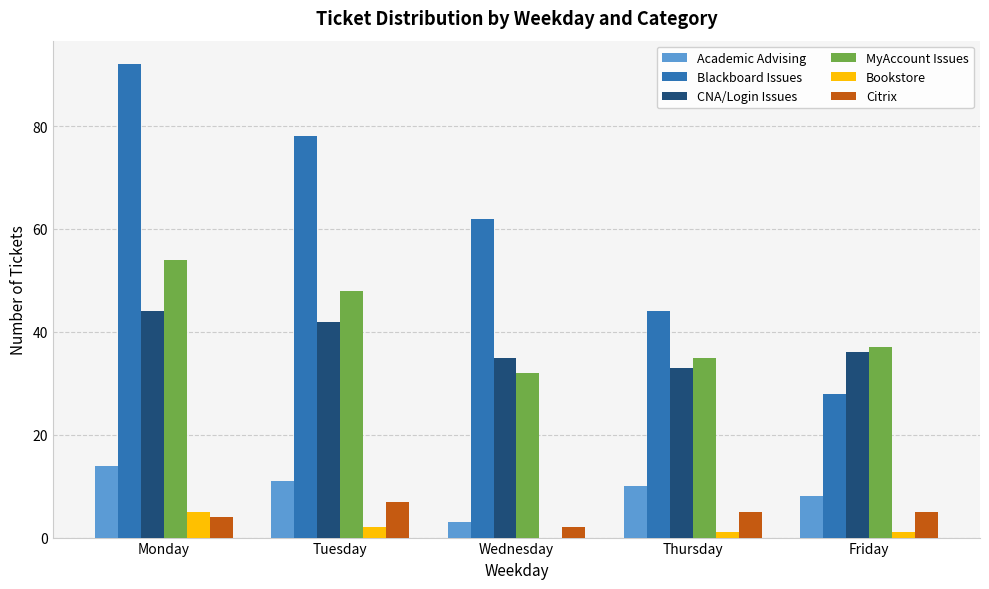

What is the spread (max minus min) of values at Tuesday?

76